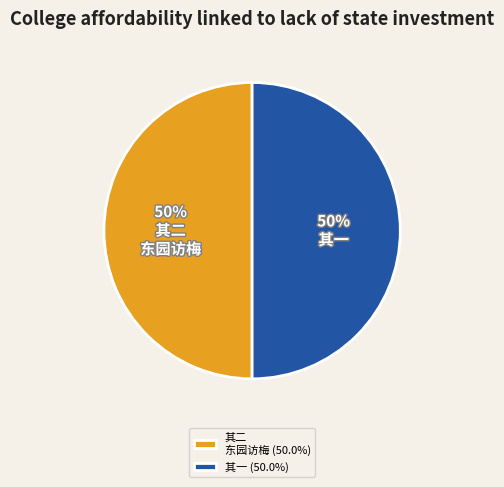

What percentage is the 其二 东园访梅 (50.0%) slice, to the nearest percent?

50%